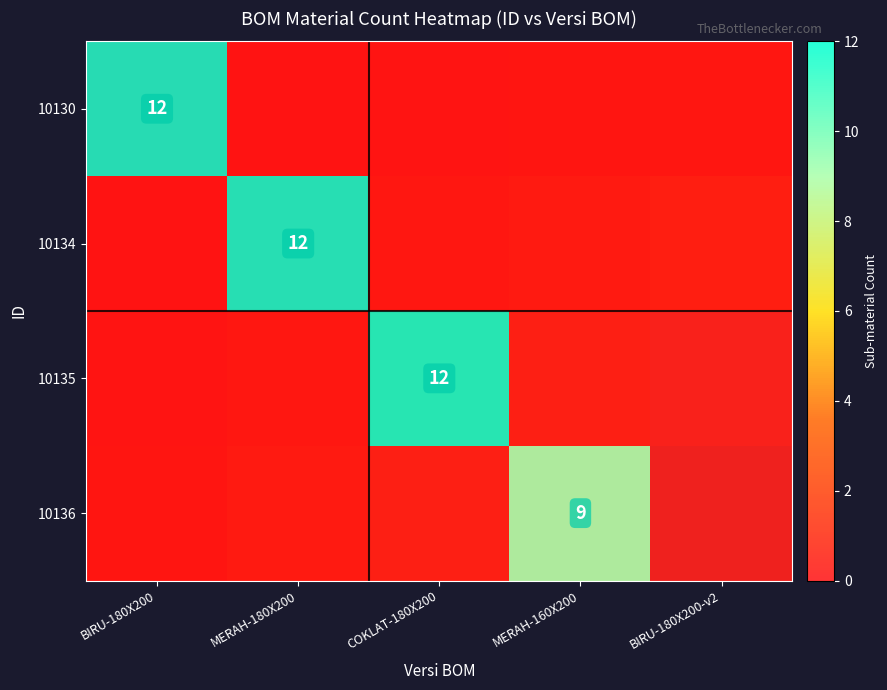

Between MERAH-160X200 and BIRU-180X200-v2, which series saw the biggest shift?

10136